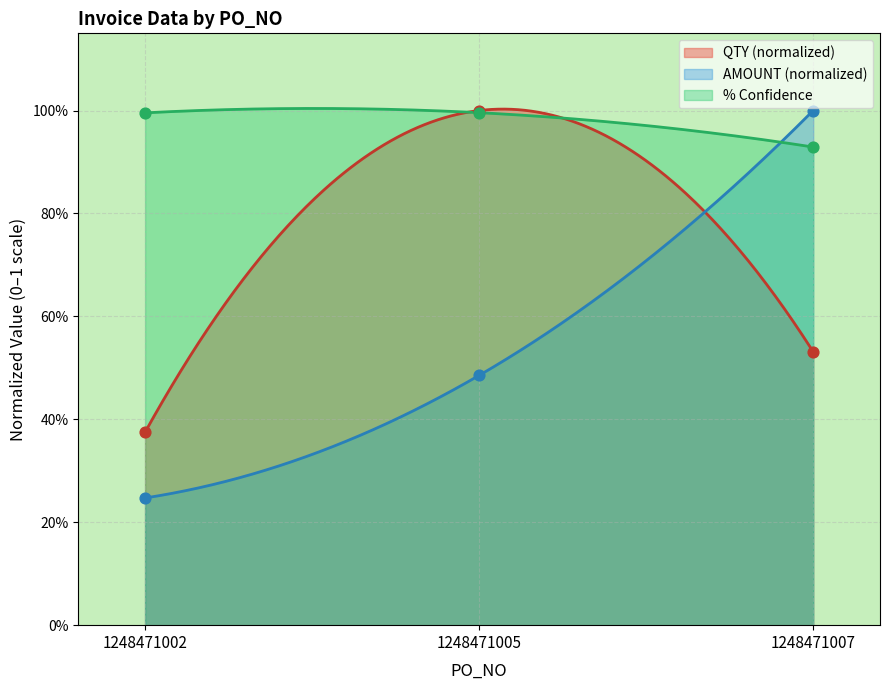

At how many categories does at least one series exceed 0?

3